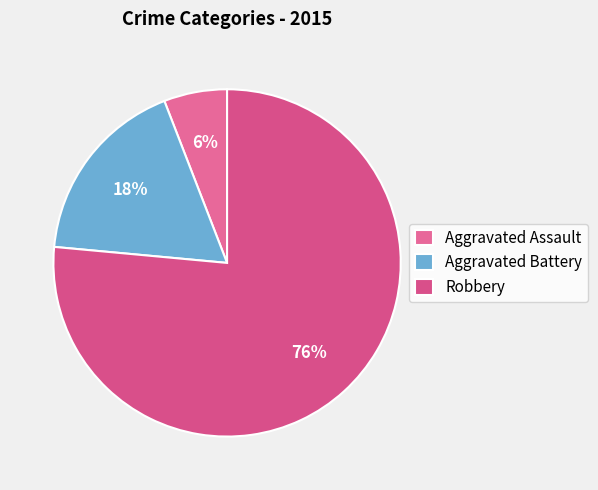

How many segments does this pie chart have?

3